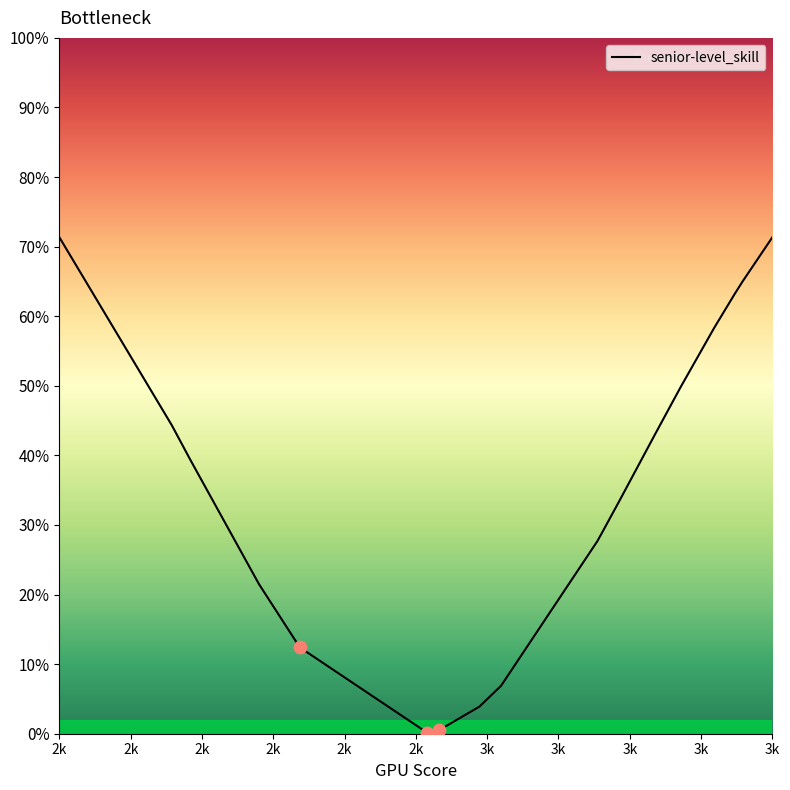

What is the ratio of the value at 2k to the value at 3k?

11.4